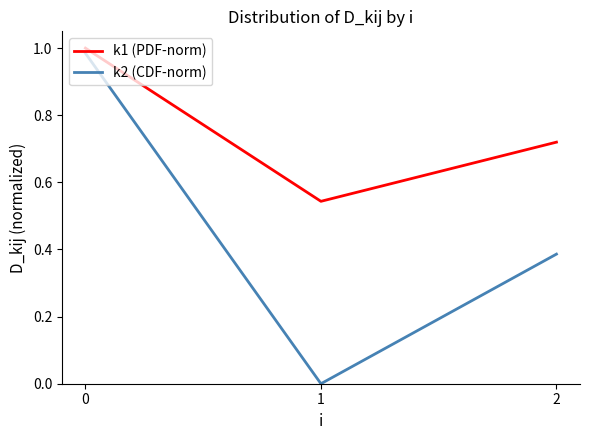

List the series in order of their overall mean, lowest first.

k2 (CDF-norm), k1 (PDF-norm)